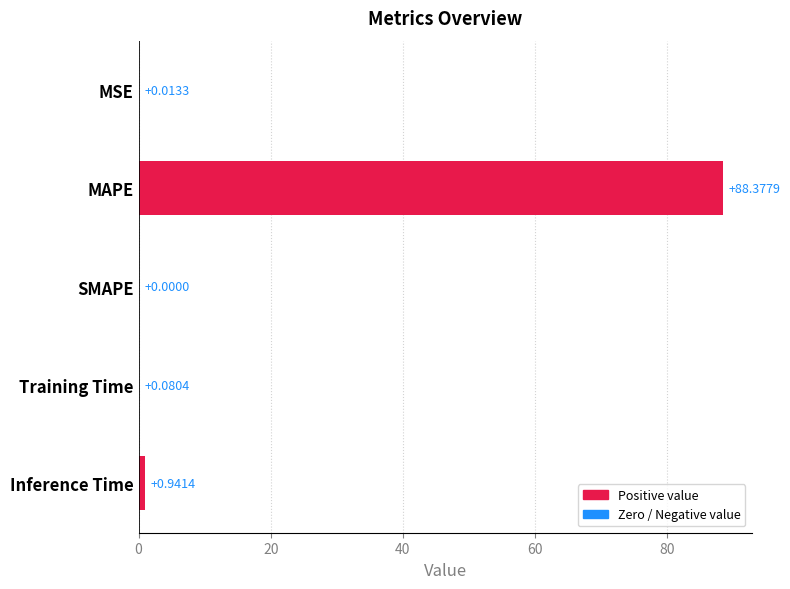

What is the sum of the values at Training Time and MAPE?

88.5